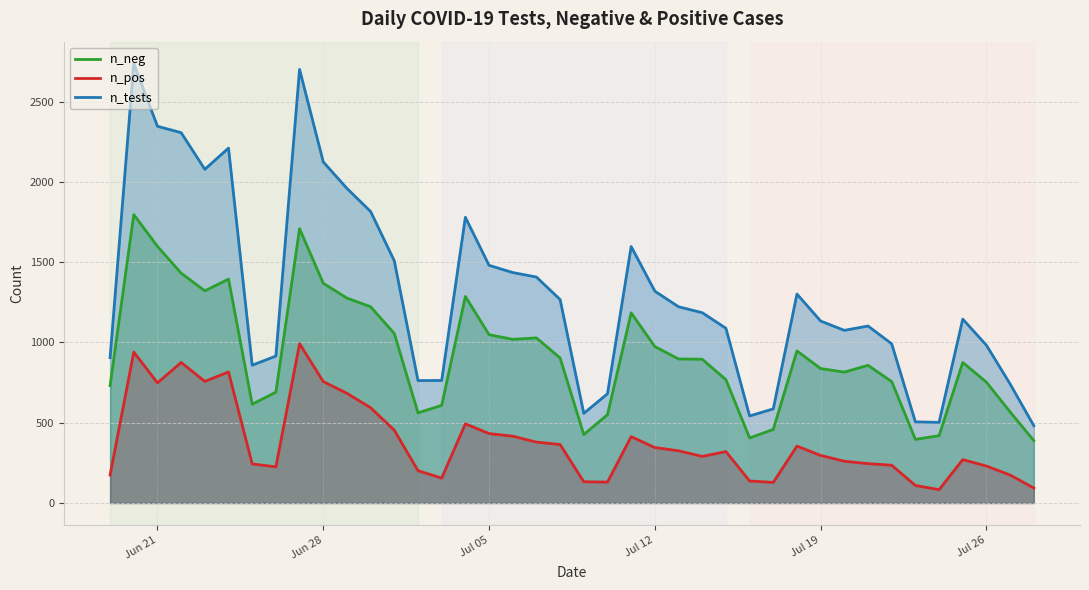

True or false: n_pos and n_neg intersect in this chart.

False